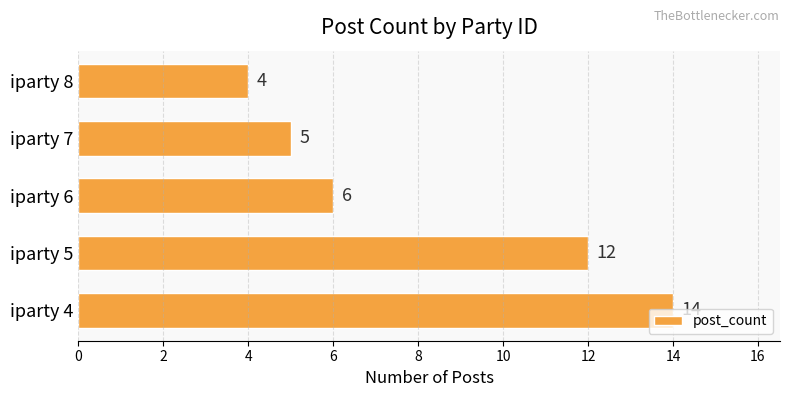

How many values are between 5 and 12?

3